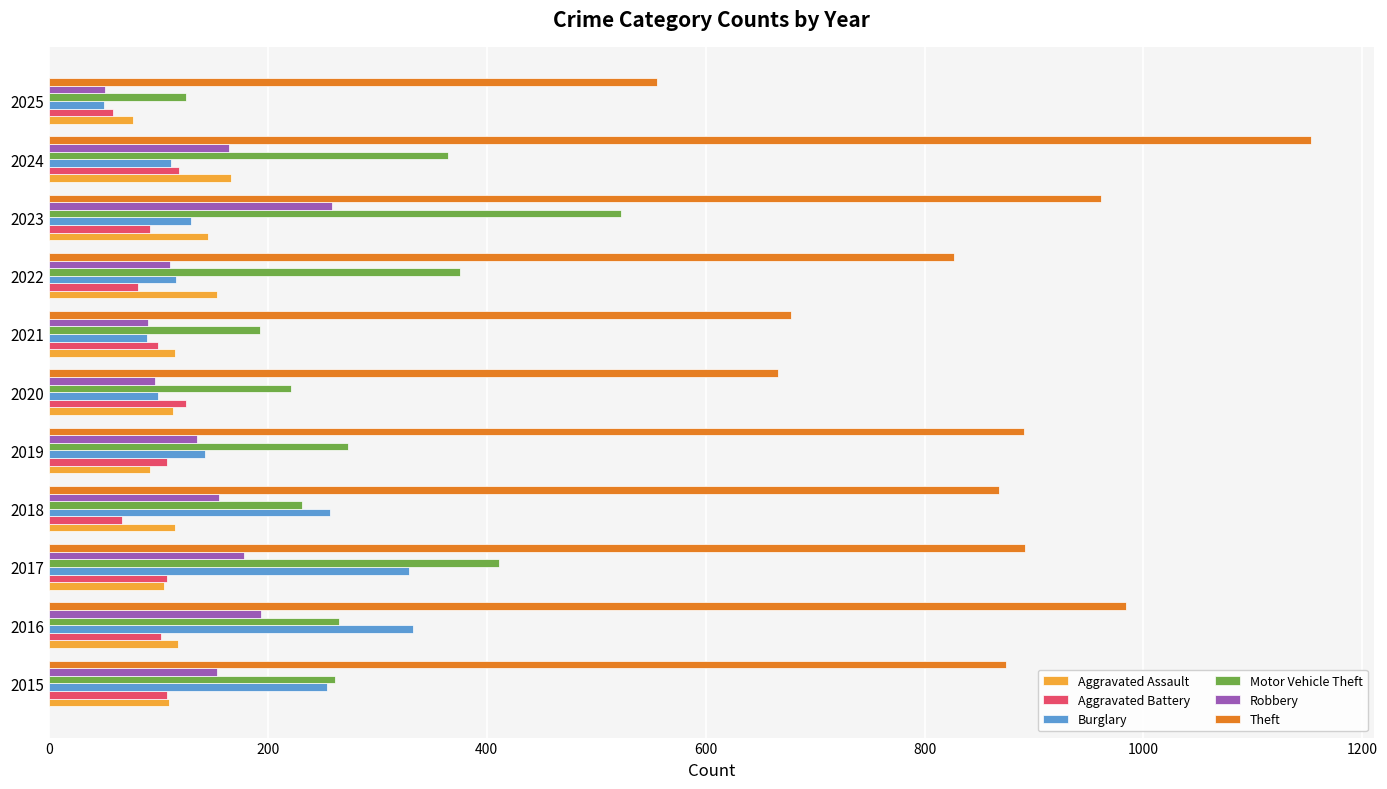

Count the number of categories in the chart.

11